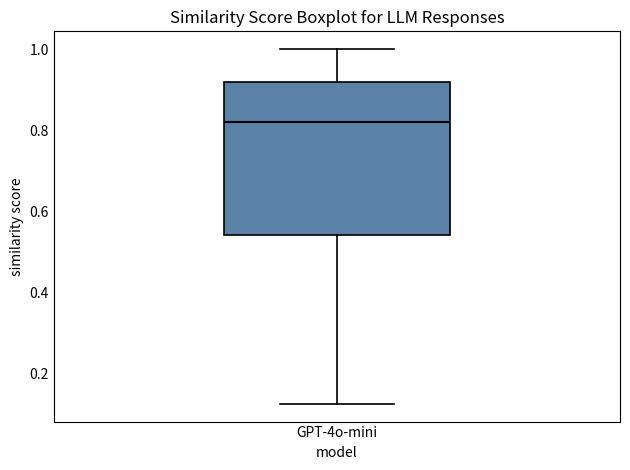

Transcribe this box plot: give where the median line is, the range the box spans, and where the two whiskers end, as read against the y-axis. The values are not printed on the chart, so give them approximately, as read against the axis.

median 0.82, box 0.54 to 0.92, whiskers 0.12 to 1.00